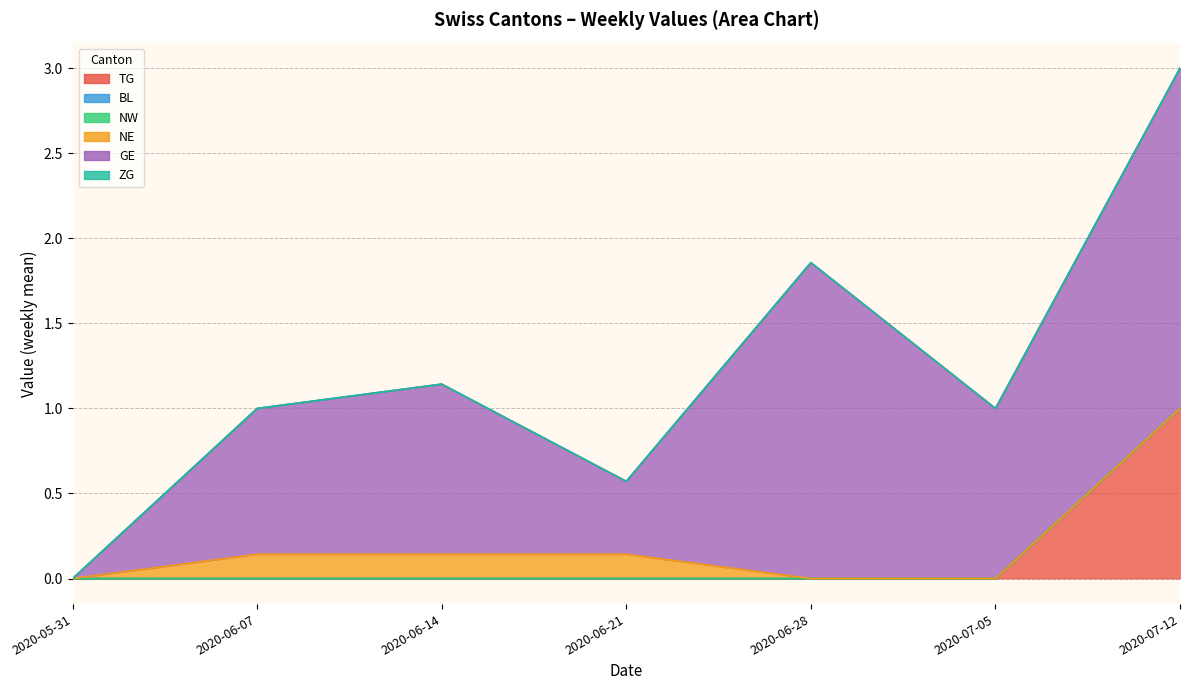

Which series has the largest total across all categories?

GE